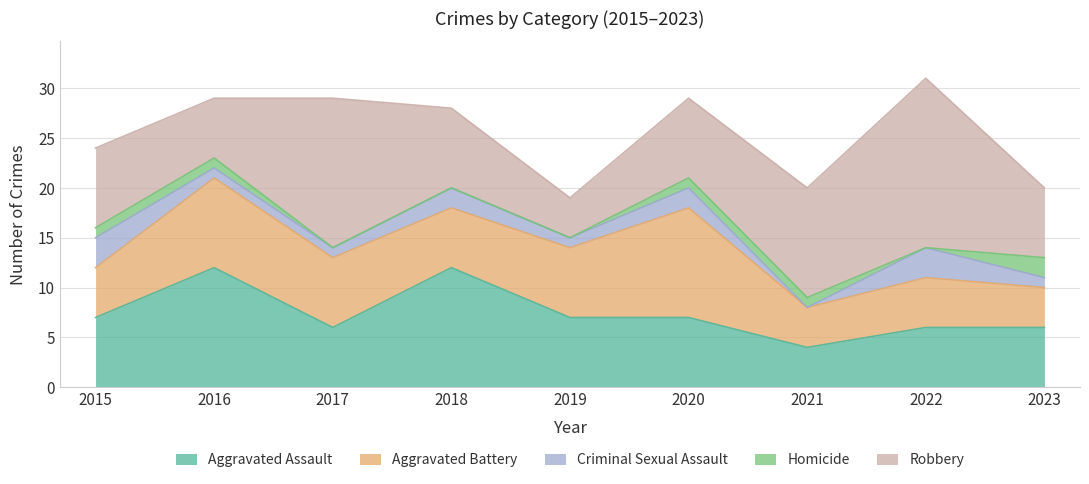

Which series changed the most between 2017 and 2020?

Robbery